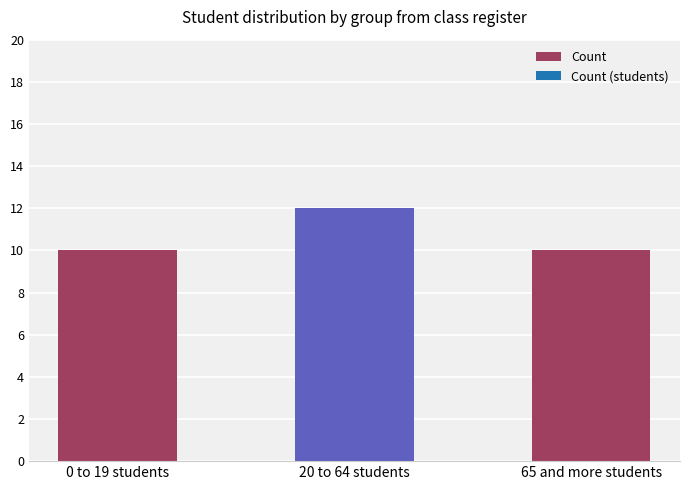

What is the difference between the maximum and minimum values?

2